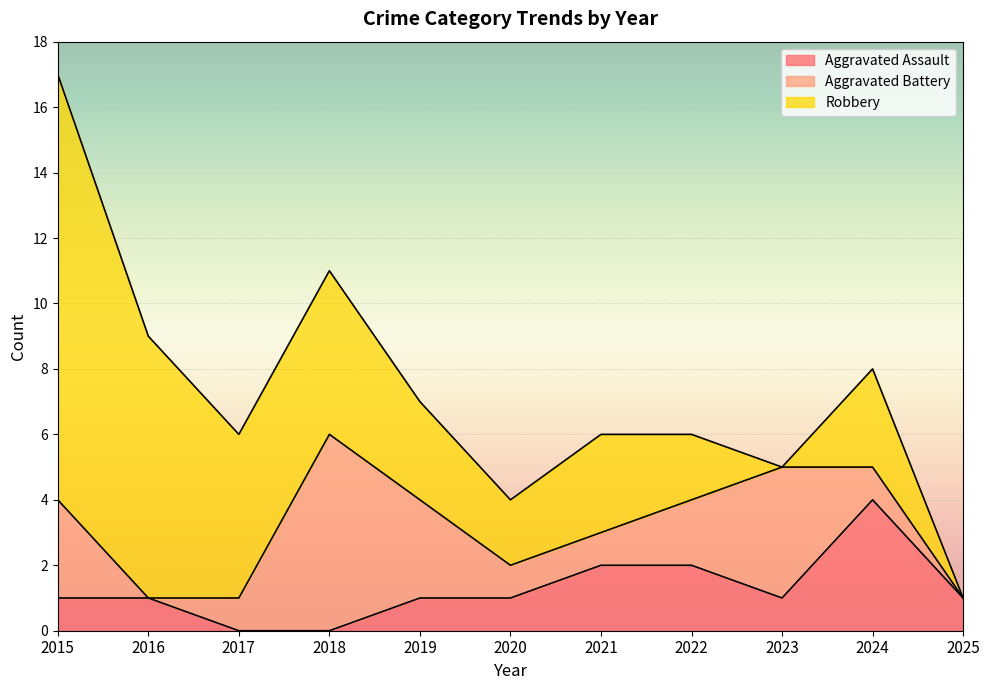

What is the spread (max minus min) of values at 2016?

8